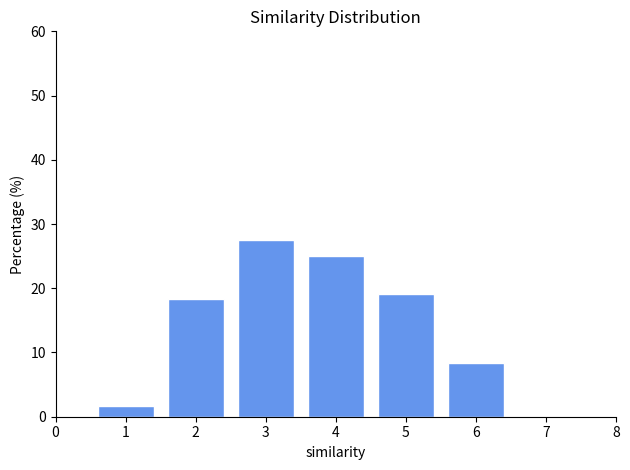

Reading left to right, list all the values displayed in this chart.

1.7	18.3	27.5	25.0	19.2	8.3